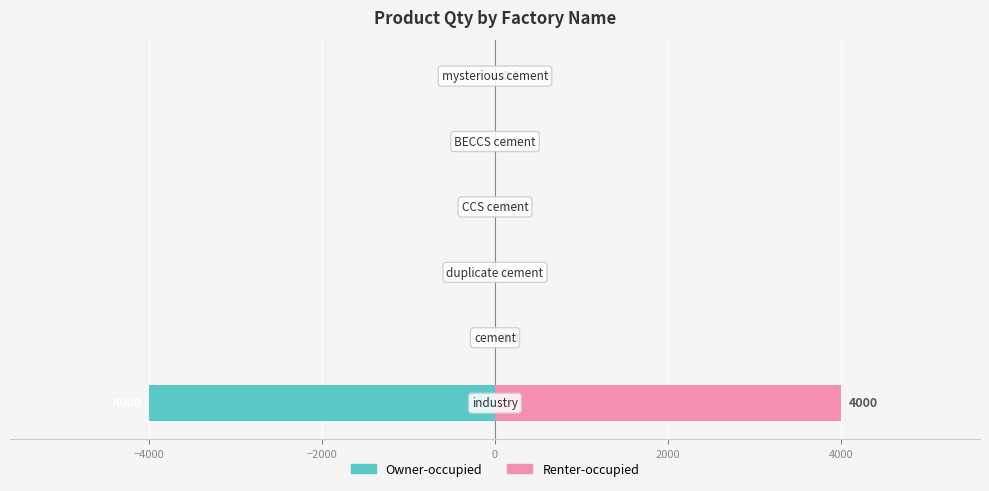

The Owner-occupied series shows 0.0 at −2000. True or false?

True